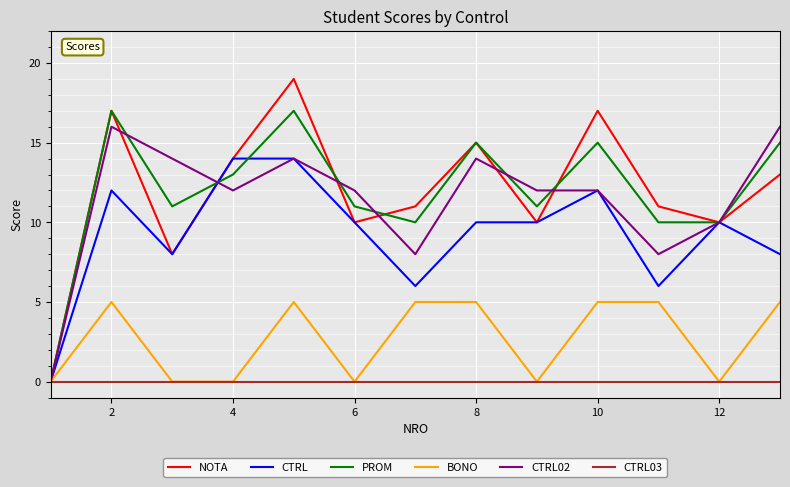

Rank the series by their maximum value, from highest to lowest.

NOTA, PROM, CTRL02, CTRL, BONO, CTRL03